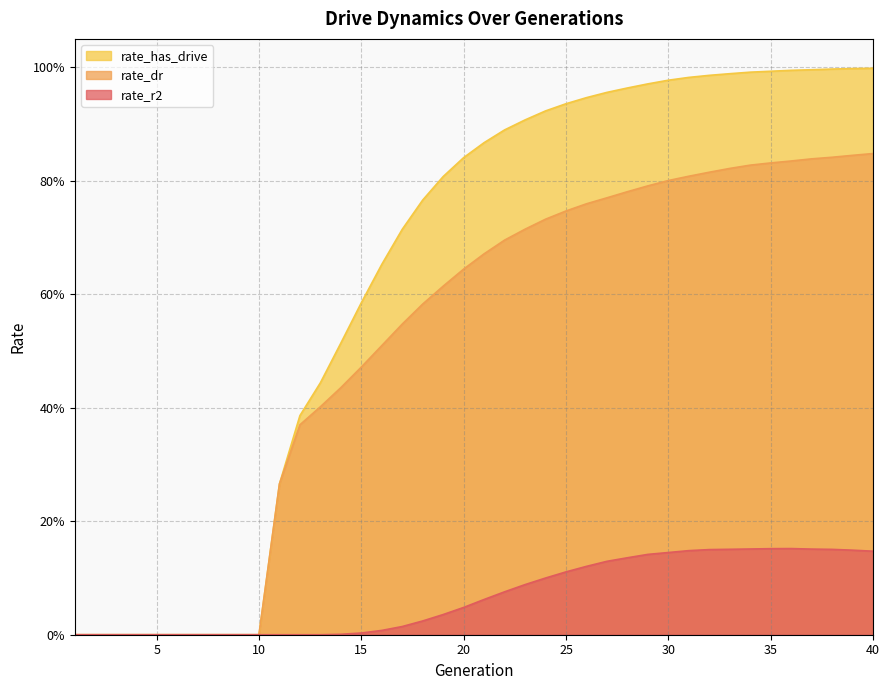

At which label does rate_dr reach its minimum?

1